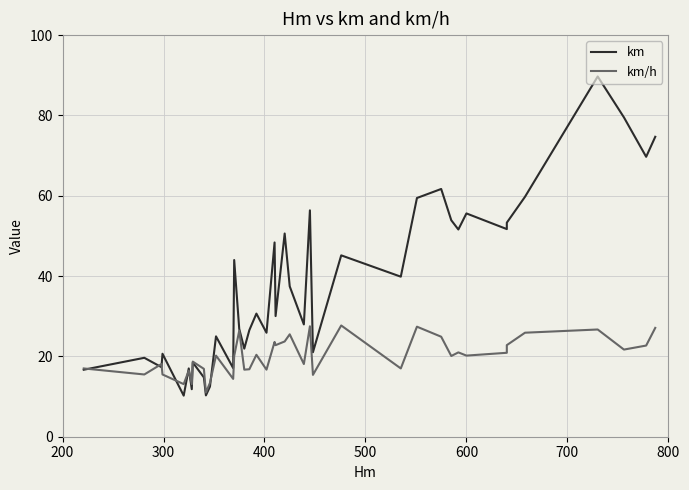

What is the maximum value shown in the chart?

89.7